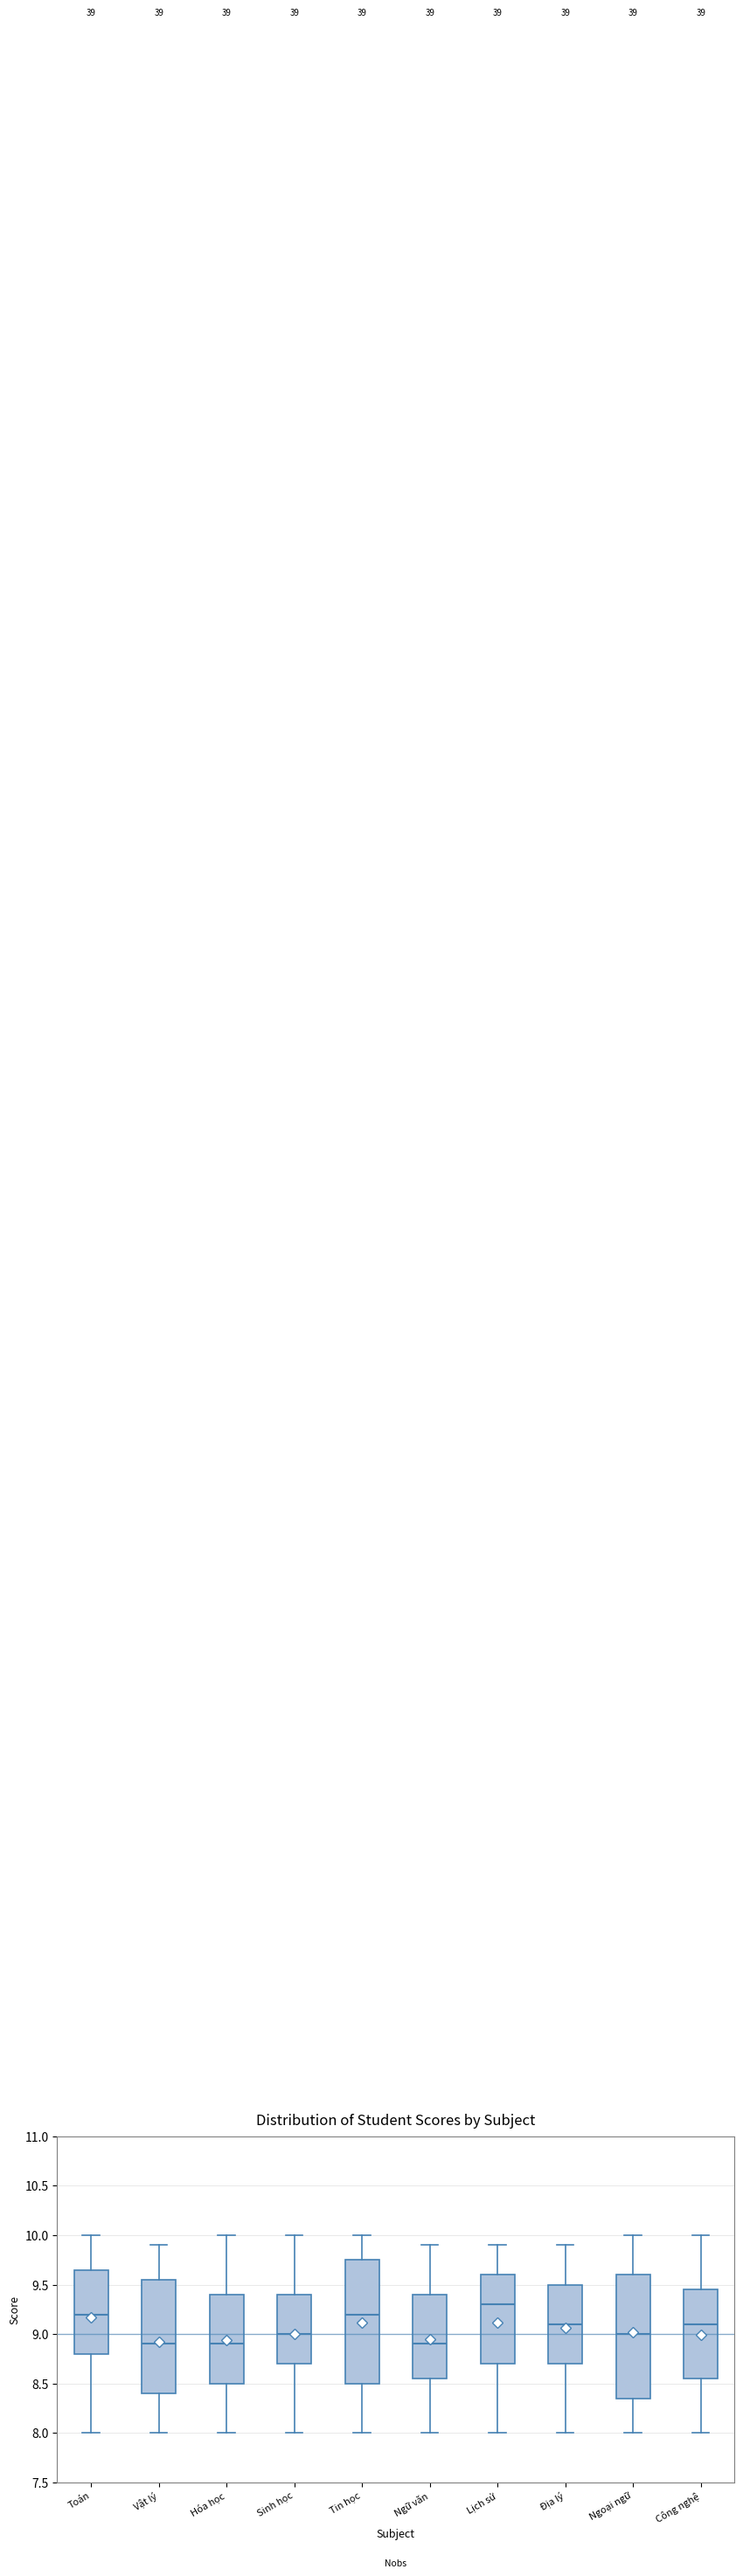

Reading left to right, read every box against the y-axis: the position of its median line, the range the box covers, and the ends of its whiskers. The values are not printed on the chart, so give them approximately, as read against the axis.

Toán: median 9.20, box 8.80 to 9.65, whiskers 8.00 to 10.00
Vật lý: median 8.90, box 8.40 to 9.55, whiskers 8.00 to 9.90
Hóa học: median 8.90, box 8.50 to 9.40, whiskers 8.00 to 10.00
Sinh học: median 9.00, box 8.70 to 9.40, whiskers 8.00 to 10.00
Tin học: median 9.20, box 8.50 to 9.75, whiskers 8.00 to 10.00
Ngữ văn: median 8.90, box 8.55 to 9.40, whiskers 8.00 to 9.90
Lịch sử: median 9.30, box 8.70 to 9.60, whiskers 8.00 to 9.90
Địa lý: median 9.10, box 8.70 to 9.50, whiskers 8.00 to 9.90
Ngoại ngữ: median 9.00, box 8.35 to 9.60, whiskers 8.00 to 10.00
Công nghệ: median 9.10, box 8.55 to 9.45, whiskers 8.00 to 10.00